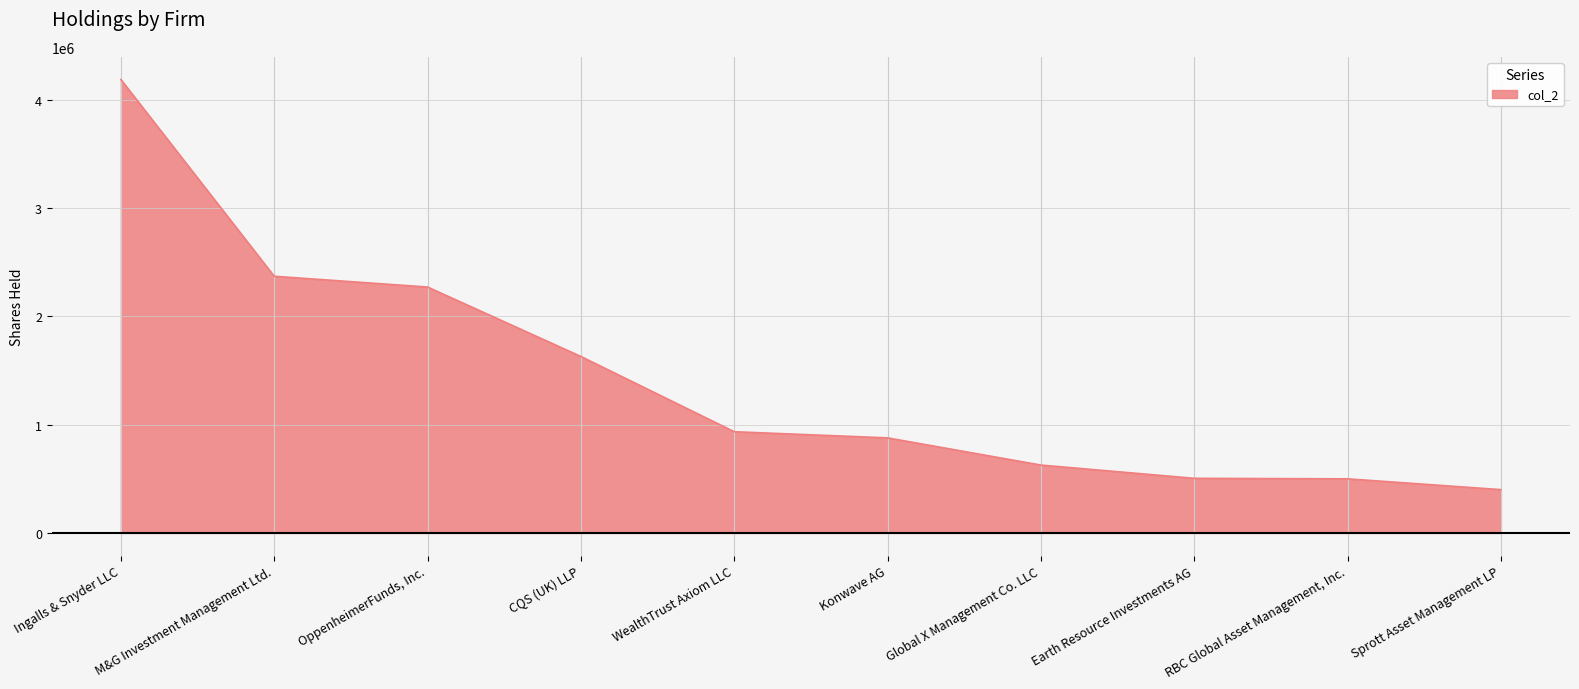

What is the difference between the maximum and minimum values?

3785409